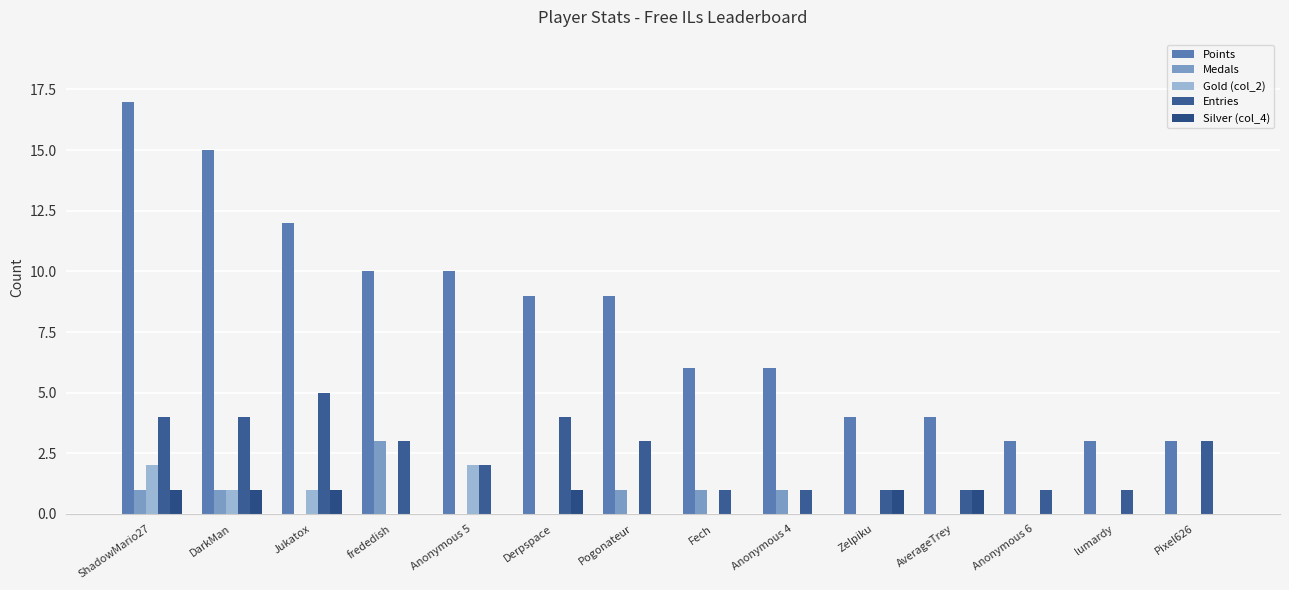

What is the difference between the maximum and minimum values in the Points series?

14